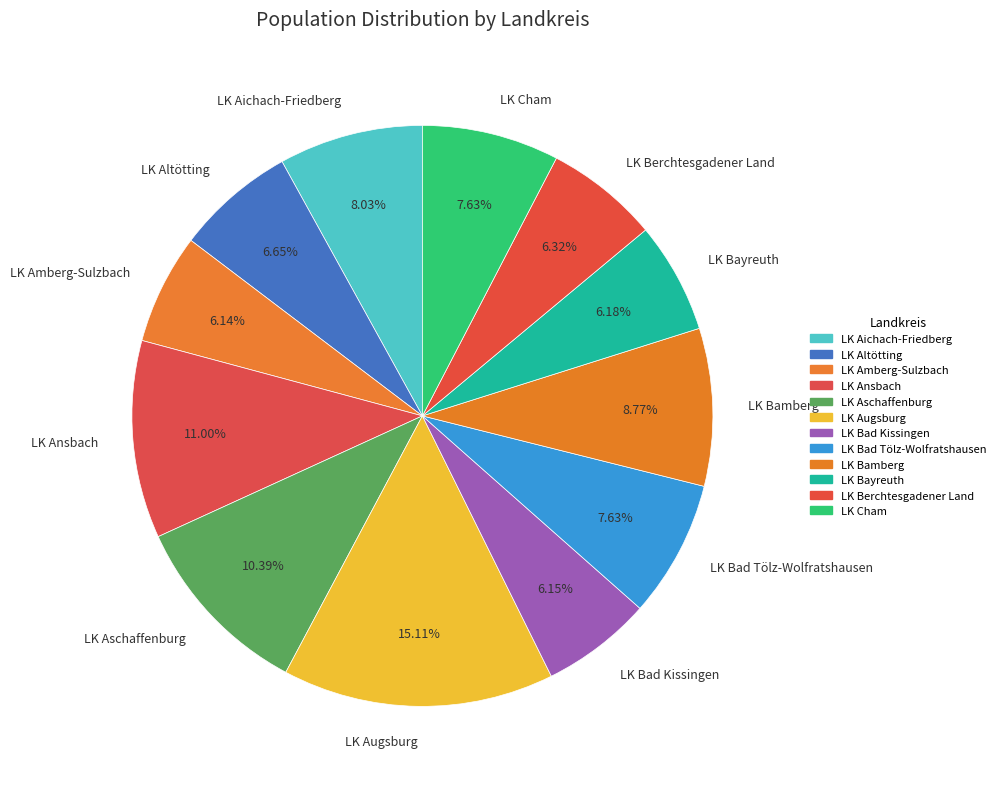

What percentage is the LK Ansbach slice, to the nearest percent?

11%